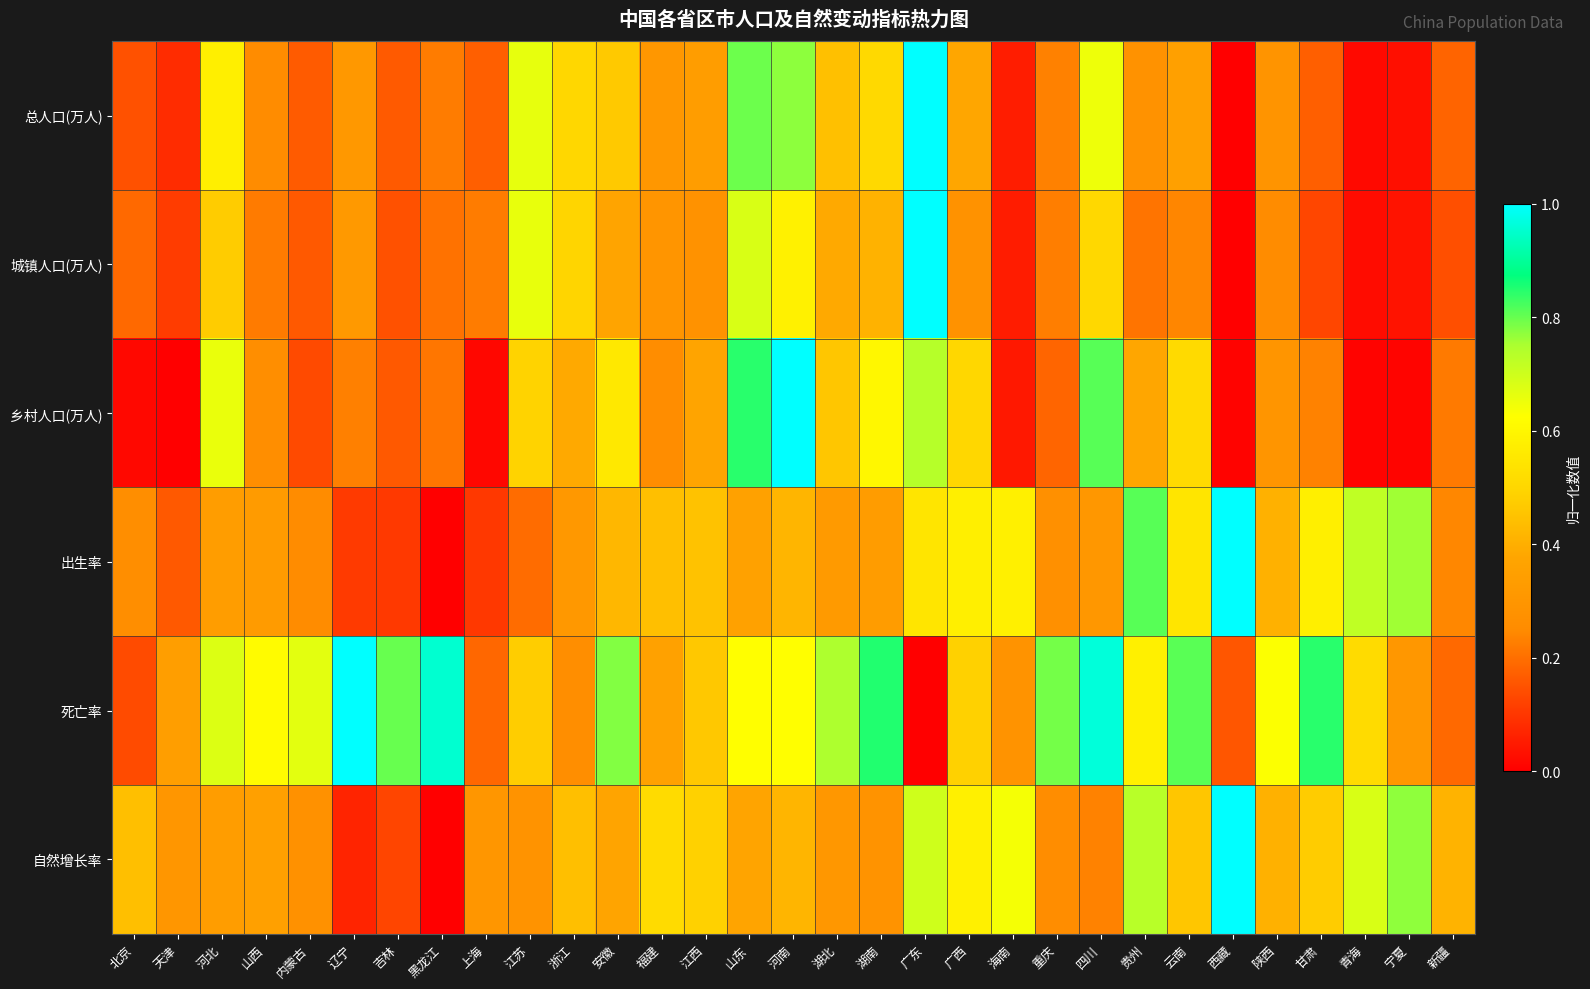

Reading left to right, what are all the values shown in this chart?

总人口(万人): 北京=0.1	天津=0.1	河北=0.6	山西=0.3	内蒙古=0.2	辽宁=0.3	吉林=0.2	黑龙江=0.2	上海=0.2	江苏=0.7	浙江=0.5	安徽=0.5	福建=0.3	江西=0.3	山东=0.8	河南=0.8	湖北=0.4	湖南=0.5	广东=1.0	广西=0.4	海南=0.1	重庆=0.2	四川=0.6	贵州=0.3	云南=0.4	西藏=0.0	陕西=0.3	甘肃=0.2	青海=0.0	宁夏=0.0	新疆=0.2
城镇人口(万人): 北京=0.2	天津=0.1	河北=0.5	山西=0.2	内蒙古=0.2	辽宁=0.3	吉林=0.1	黑龙江=0.2	上海=0.2	江苏=0.7	浙江=0.5	安徽=0.4	福建=0.3	江西=0.3	山东=0.7	河南=0.6	湖北=0.4	湖南=0.4	广东=1.0	广西=0.3	海南=0.1	重庆=0.2	四川=0.5	贵州=0.2	云南=0.2	西藏=0.0	陕西=0.3	甘肃=0.1	青海=0.0	宁夏=0.0	新疆=0.1
乡村人口(万人): 北京=0.0	天津=0.0	河北=0.7	山西=0.3	内蒙古=0.1	辽宁=0.2	吉林=0.2	黑龙江=0.2	上海=0.0	江苏=0.5	浙江=0.4	安徽=0.6	福建=0.3	江西=0.4	山东=0.8	河南=1.0	湖北=0.5	湖南=0.6	广东=0.7	广西=0.5	海南=0.0	重庆=0.2	四川=0.8	贵州=0.4	云南=0.5	西藏=0.0	陕西=0.3	甘肃=0.2	青海=0.0	宁夏=0.0	新疆=0.2
出生率: 北京=0.3	天津=0.2	河北=0.3	山西=0.3	内蒙古=0.3	辽宁=0.1	吉林=0.1	黑龙江=0.0	上海=0.1	江苏=0.2	浙江=0.3	安徽=0.4	福建=0.4	江西=0.4	山东=0.4	河南=0.4	湖北=0.3	湖南=0.3	广东=0.5	广西=0.6	海南=0.6	重庆=0.3	四川=0.3	贵州=0.8	云南=0.5	西藏=1.0	陕西=0.4	甘肃=0.6	青海=0.7	宁夏=0.8	新疆=0.2
死亡率: 北京=0.1	天津=0.3	河北=0.7	山西=0.6	内蒙古=0.7	辽宁=1.0	吉林=0.8	黑龙江=1.0	上海=0.2	江苏=0.5	浙江=0.3	安徽=0.8	福建=0.4	江西=0.5	山东=0.6	河南=0.6	湖北=0.7	湖南=0.8	广东=0.0	广西=0.5	海南=0.3	重庆=0.8	四川=1.0	贵州=0.6	云南=0.8	西藏=0.2	陕西=0.6	甘肃=0.8	青海=0.5	宁夏=0.3	新疆=0.2
自然增长率: 北京=0.4	天津=0.3	河北=0.3	山西=0.4	内蒙古=0.3	辽宁=0.1	吉林=0.1	黑龙江=0.0	上海=0.3	江苏=0.3	浙江=0.4	安徽=0.4	福建=0.5	江西=0.5	山东=0.4	河南=0.4	湖北=0.3	湖南=0.3	广东=0.7	广西=0.6	海南=0.6	重庆=0.3	四川=0.2	贵州=0.7	云南=0.5	西藏=1.0	陕西=0.4	甘肃=0.5	青海=0.7	宁夏=0.8	新疆=0.4